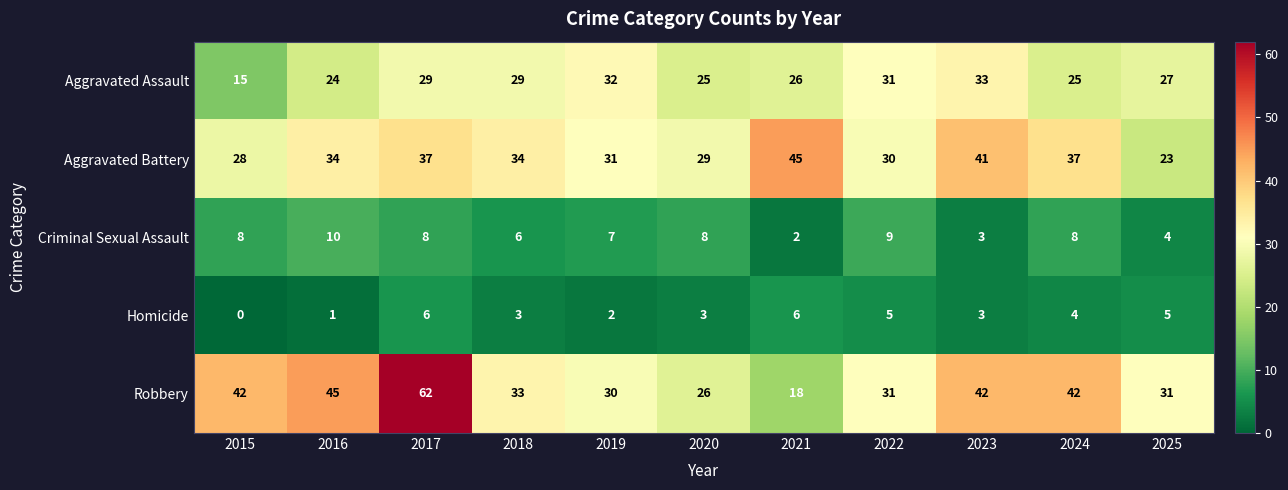

What is the total value across all series at 2017?

142